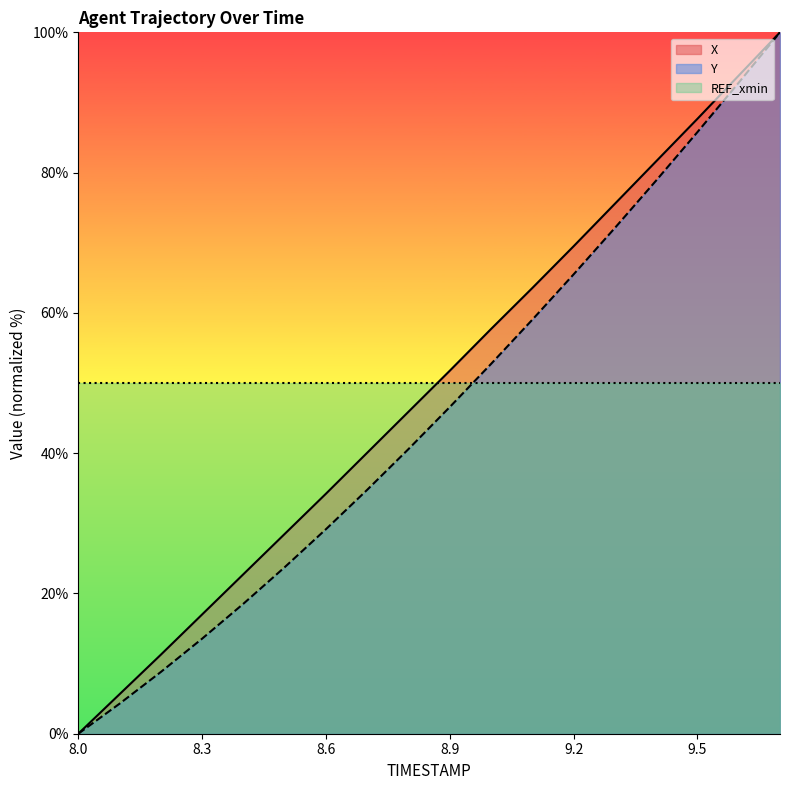

Where is X nearest to the value 50?

8.9